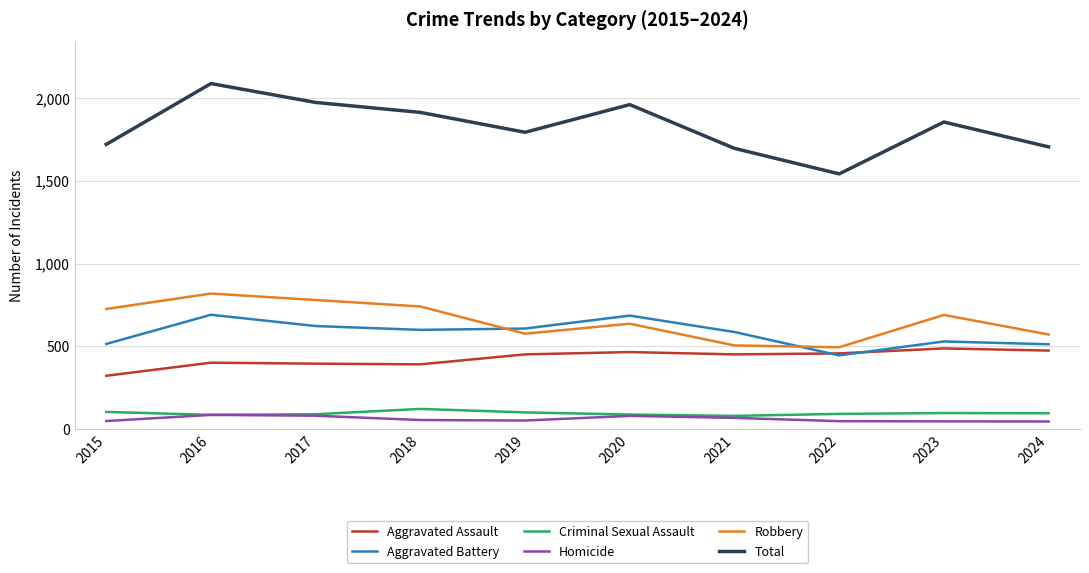

At how many categories does at least one series exceed 1370?

10